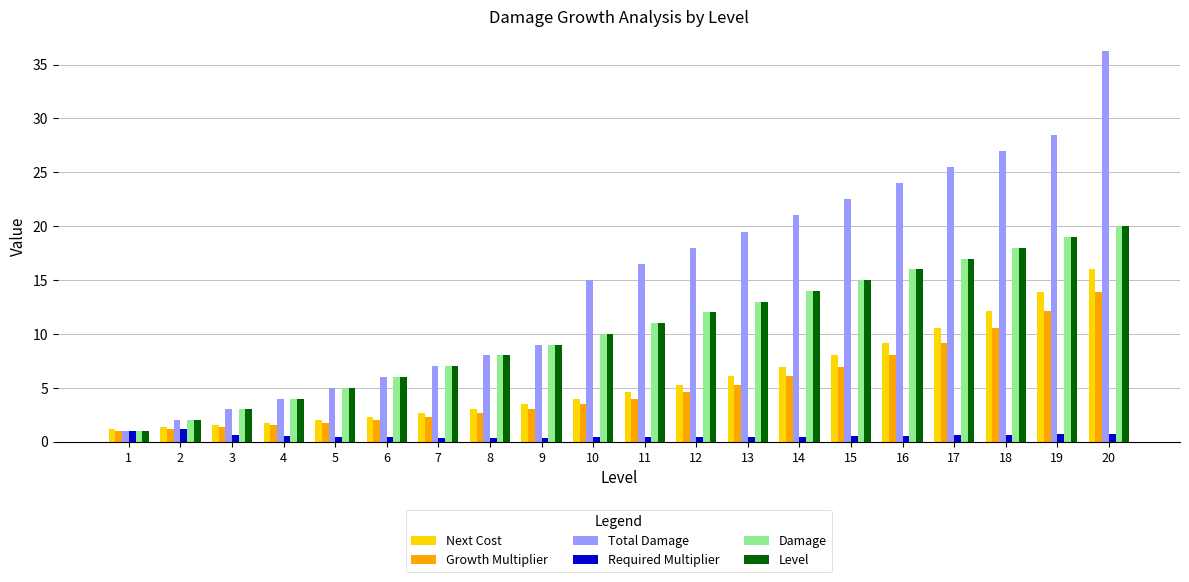

Which series has the largest total across all categories?

Total Damage